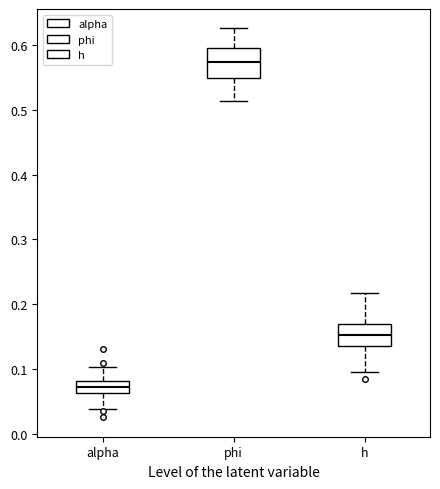

Which box has the lowest median line?

alpha